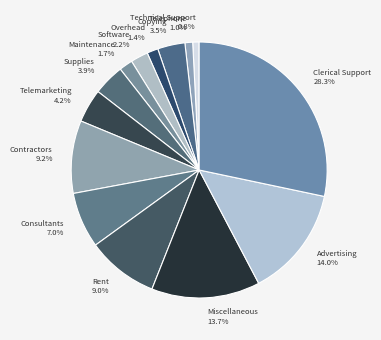

What portion of the pie excludes Clerical Support?

71.7%